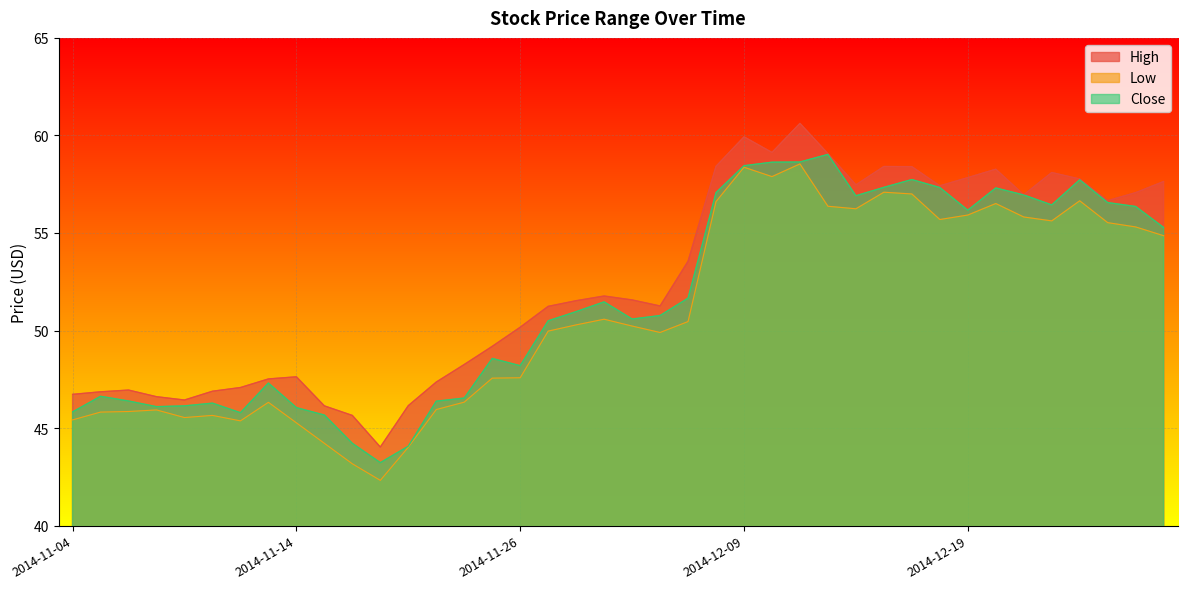

Where is High nearest to the value 52?

2014-12-02